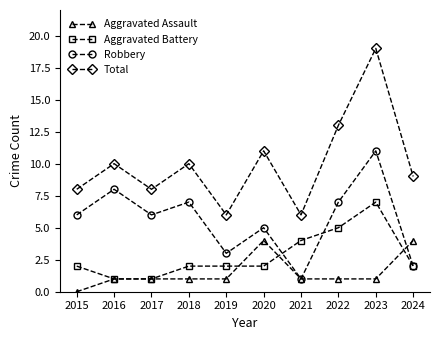

How many categories are shown in the chart?

10